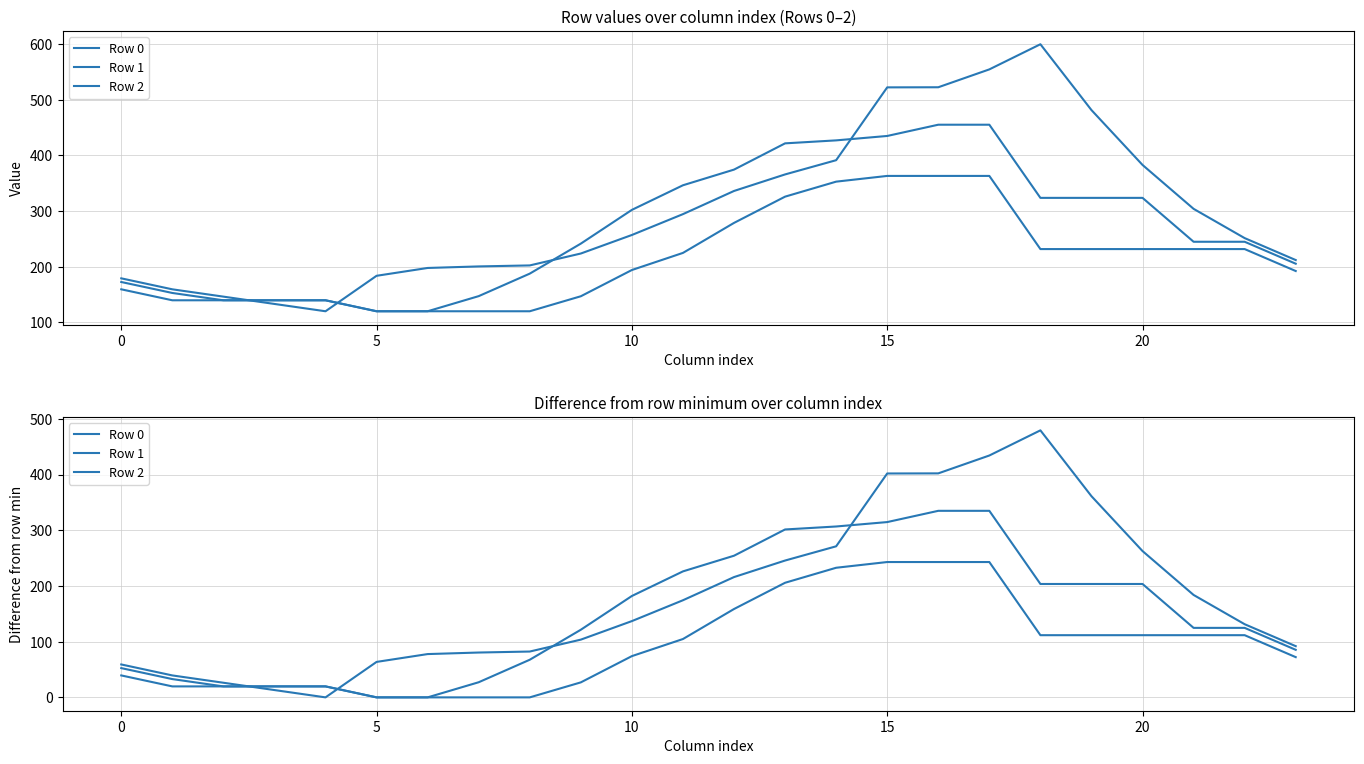

What are all the series names shown in the legend?

Row 0, Row 1, Row 2